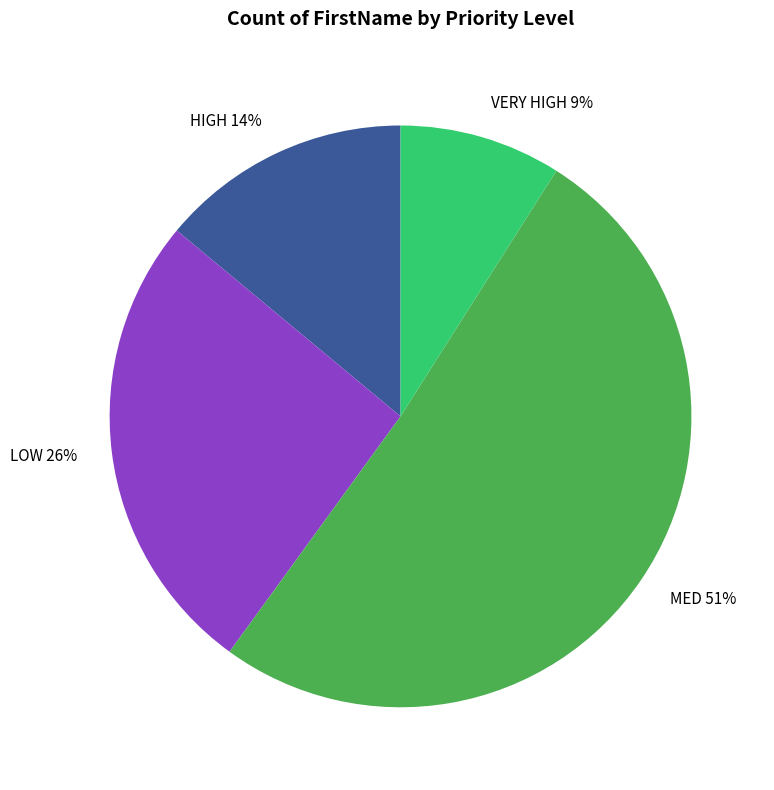

Do VERY HIGH 9% and MED 51% together represent more than half of the pie?

Yes